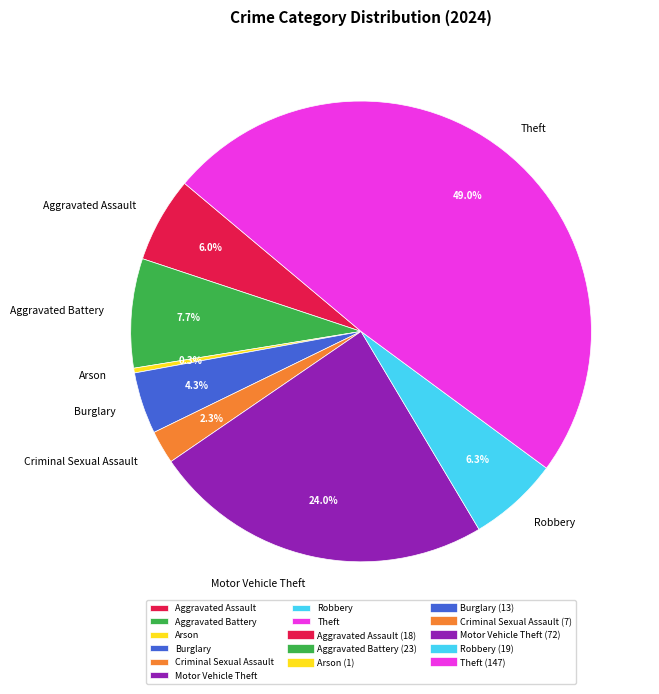

To the nearest percent, what is the difference between the largest and smallest slice percentages?

49%